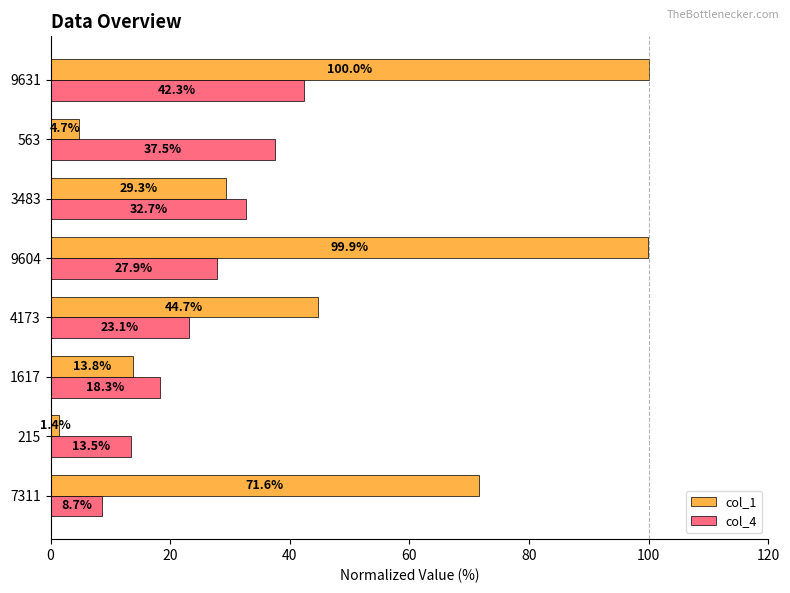

Which series has the largest total across all categories?

col_1